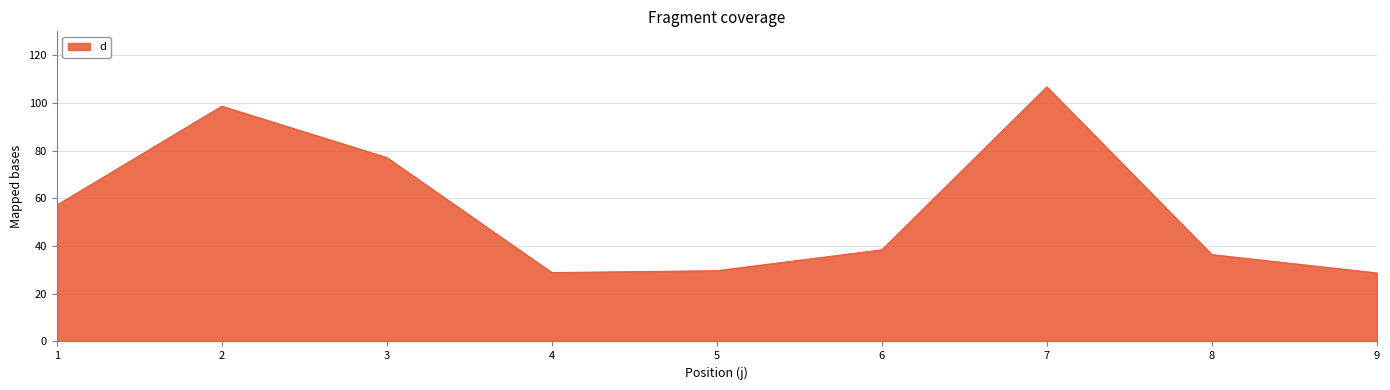

Is it true that the value at 1 is 96.4?

False